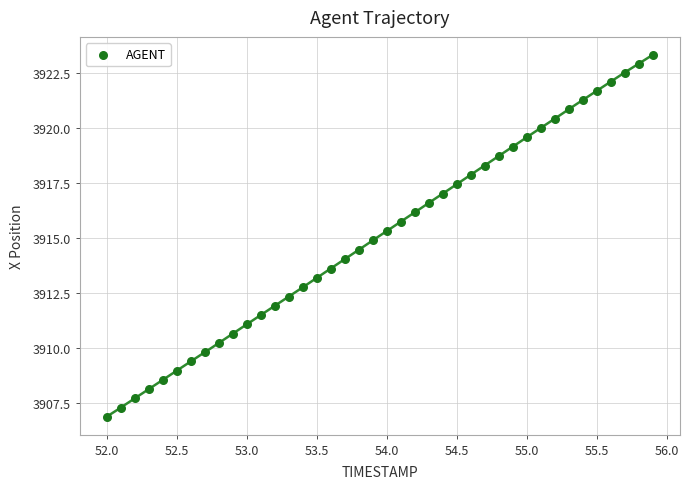

What is the range of X values (max minus min)?

3.9